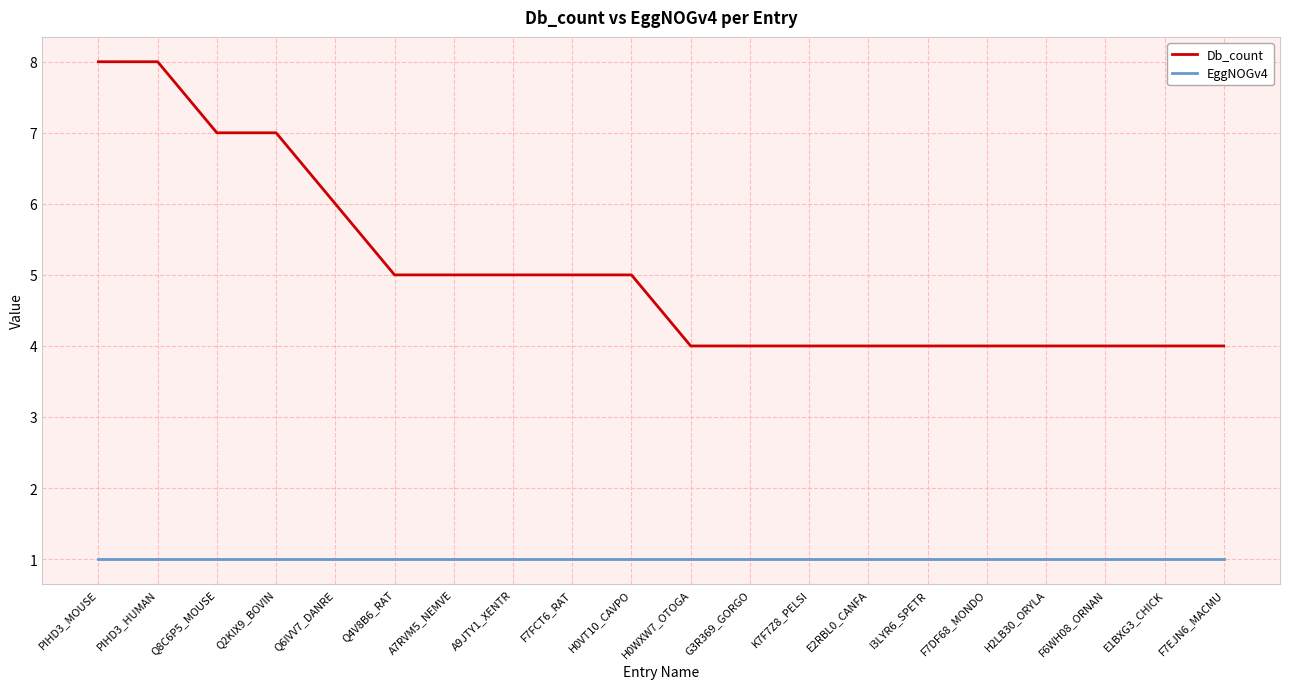

Which series has the largest total across all categories?

Db_count